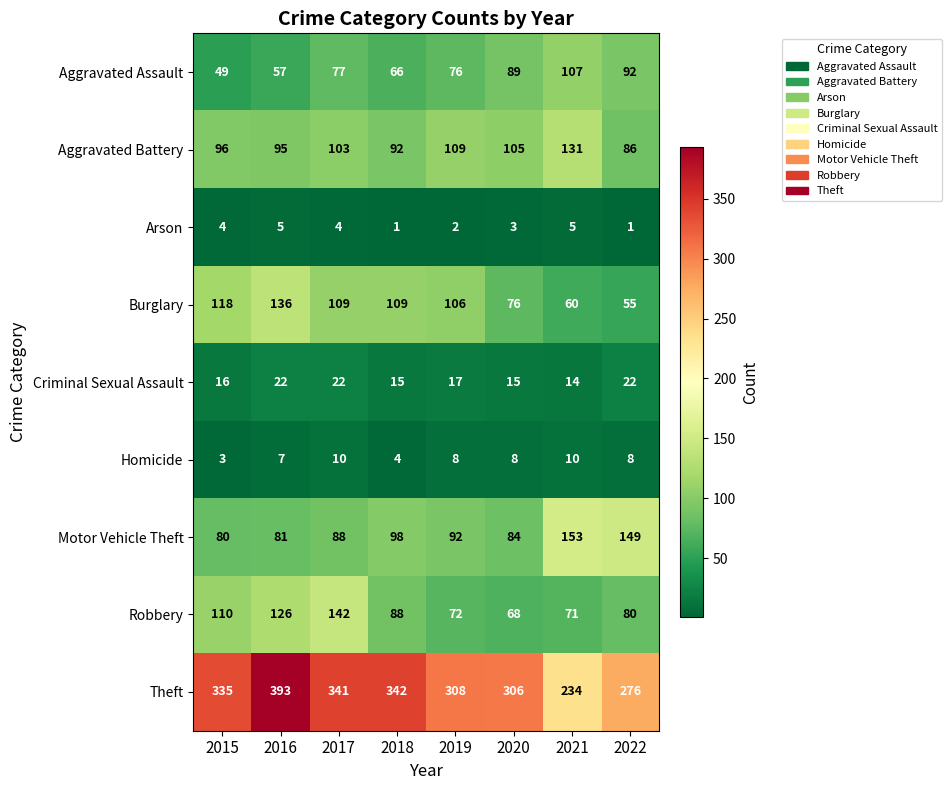

What is the total value across all series at 2020?

754